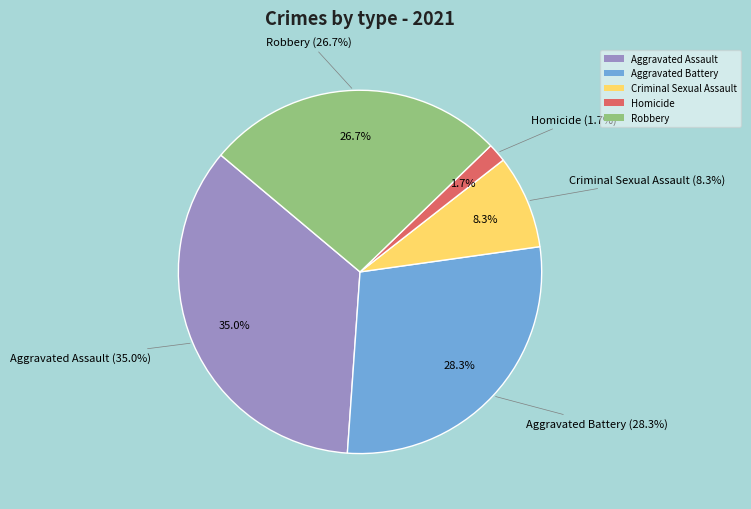

Between Aggravated Assault and Aggravated Battery, which is larger?

Aggravated Assault